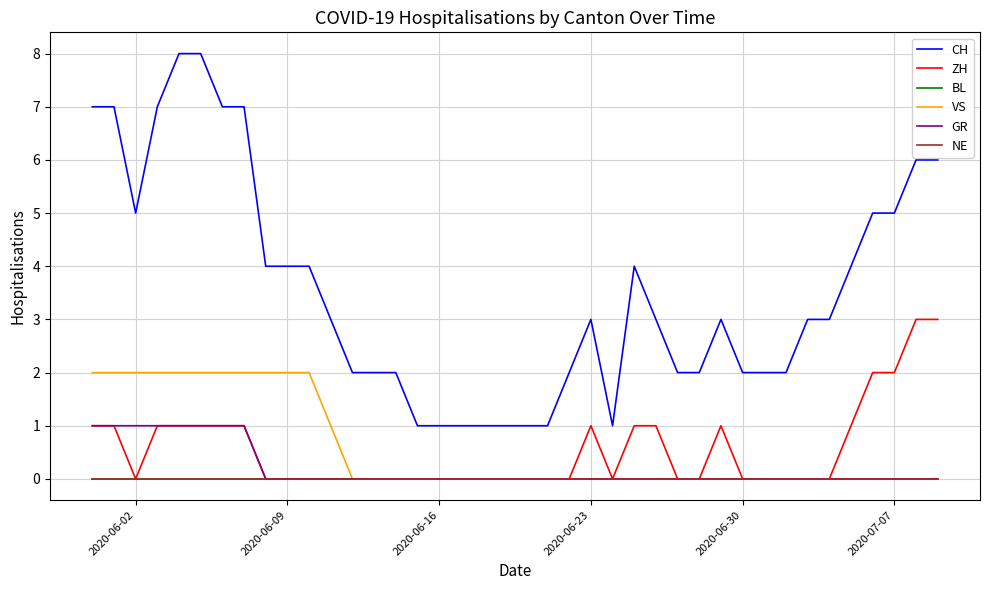

Is this an area chart (filled region under the line)?

No